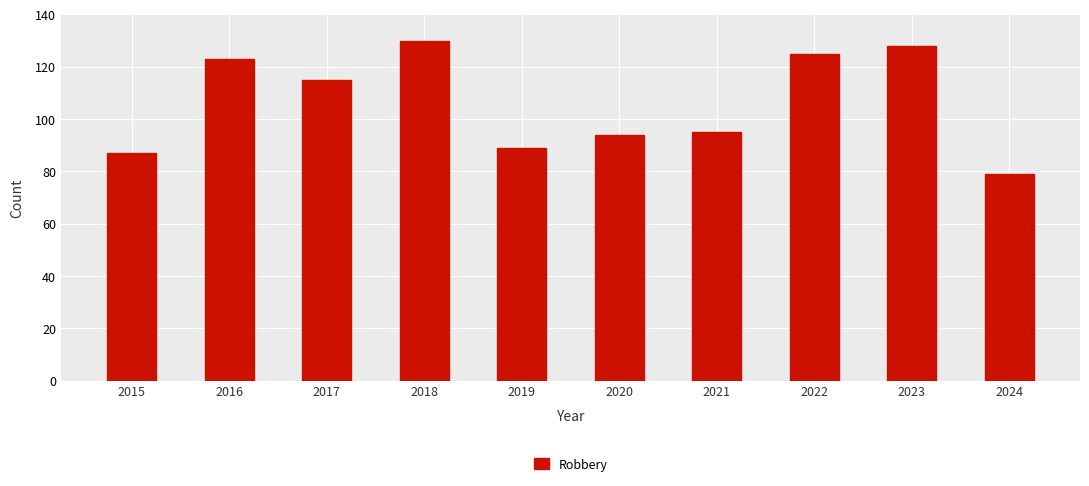

Reading left to right, list all the values displayed in this chart.

87	123	115	130	89	94	95	125	128	79